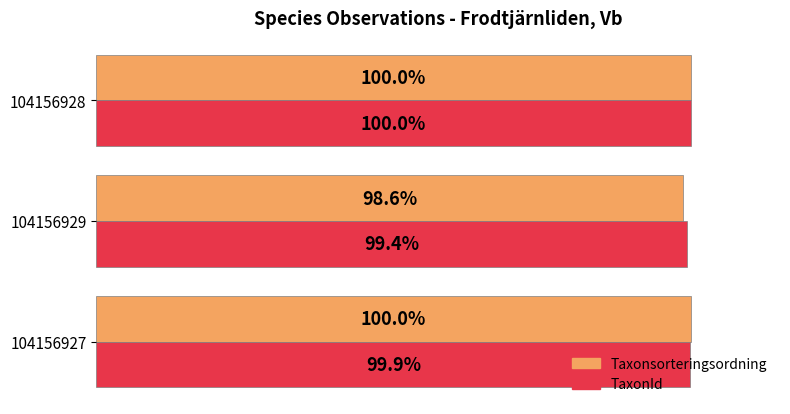

Between 104156927 and 104156929, which series saw the biggest shift?

Taxonsorteringsordning